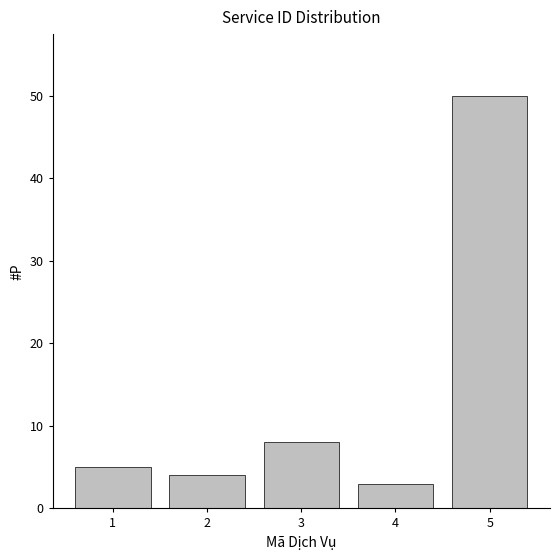

Reading left to right, what are all the values shown in this chart?

1=5	2=4	3=8	4=3	5=50